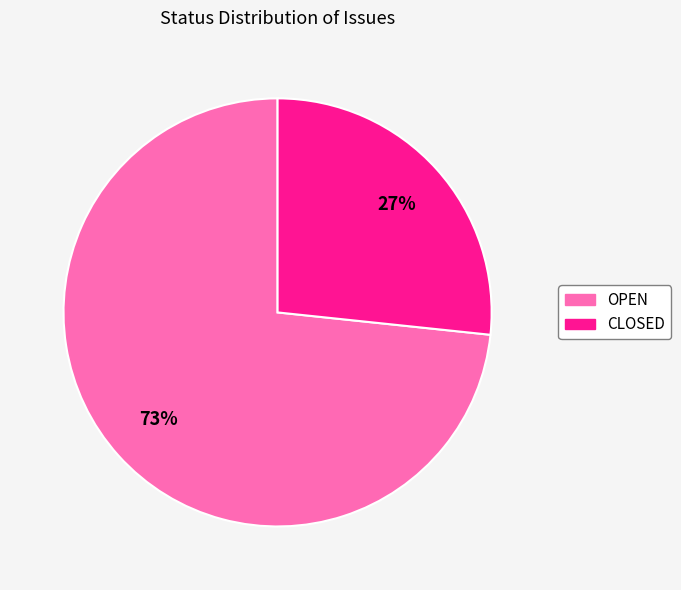

True or false: CLOSED accounts for 41% of the total.

False